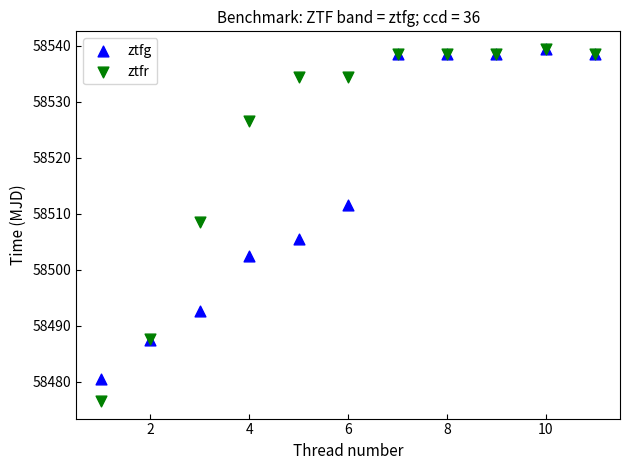

What are all the series names shown in the legend?

ztfg, ztfr